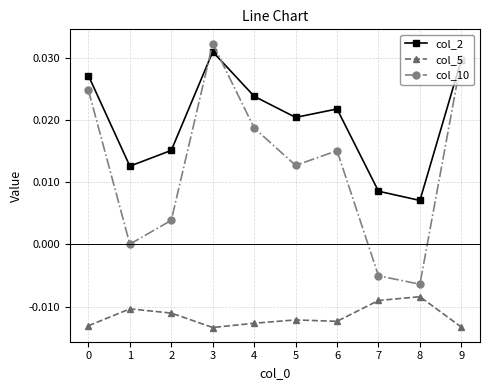

How many interior local valleys does the col_10 series have?

3